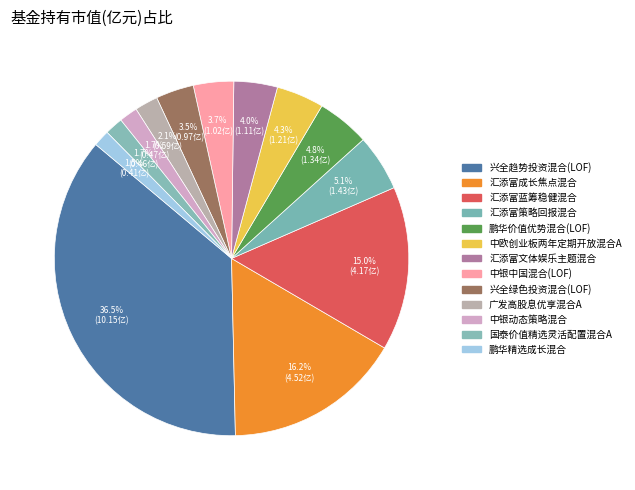

Which slice is the largest?

兴全趋势投资混合(LOF)